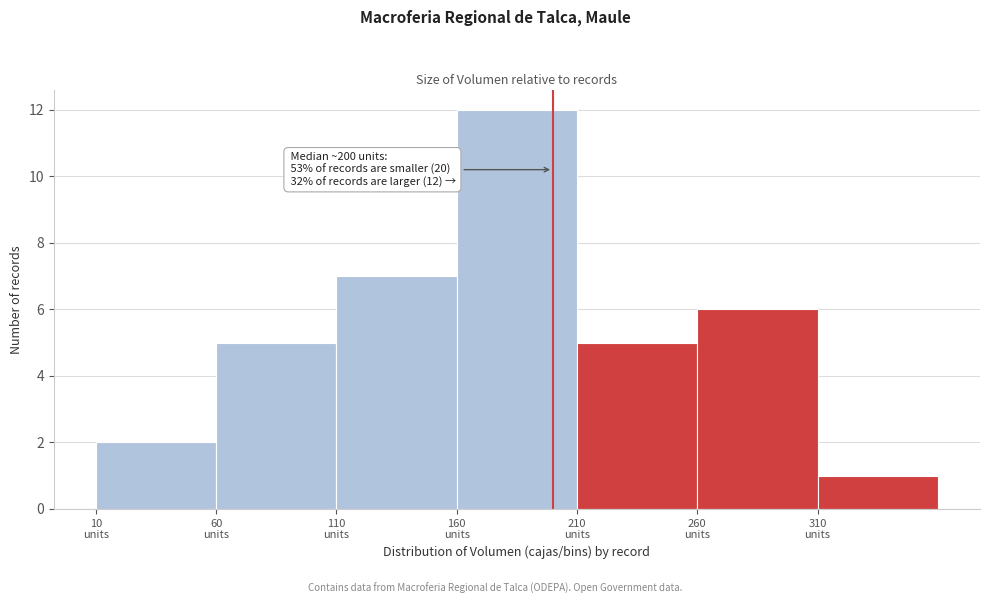

Which range on the x-axis has the tallest bar?

160 to 210